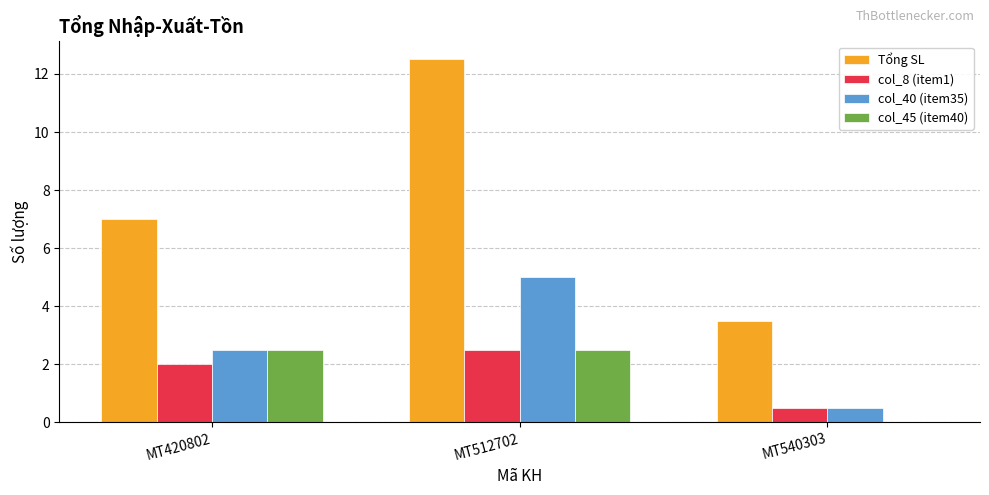

What is the average value of the col_40 (item35) series?

2.7